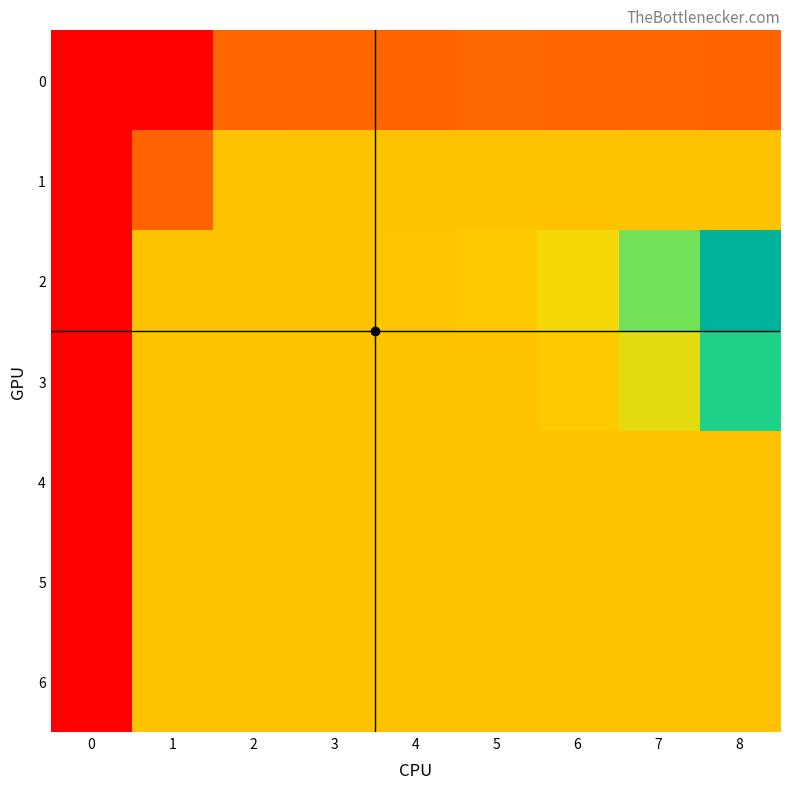

Reading left to right, what are all the values shown in this chart?

0: 0=0.0	1=0.0	2=0.5	3=0.6	4=0.5	5=0.6	6=0.6	7=0.6	8=0.5
1: 0=0.0	1=0.5	2=1.0	3=1.0	4=1.0	5=1.0	6=1.0	7=1.0	8=1.0
2: 0=0.0	1=1.0	2=1.0	3=1.0	4=1.0	5=1.0	6=1.1	7=1.5	8=2.2
3: 0=0.0	1=1.0	2=1.0	3=1.0	4=1.0	5=1.0	6=1.0	7=1.2	8=1.9
4: 0=0.0	1=1.0	2=1.0	3=1.0	4=1.0	5=1.0	6=1.0	7=1.0	8=1.0
5: 0=0.0	1=1.0	2=1.0	3=1.0	4=1.0	5=1.0	6=1.0	7=1.0	8=1.0
6: 0=0.0	1=1.0	2=1.0	3=1.0	4=1.0	5=1.0	6=1.0	7=1.0	8=1.0